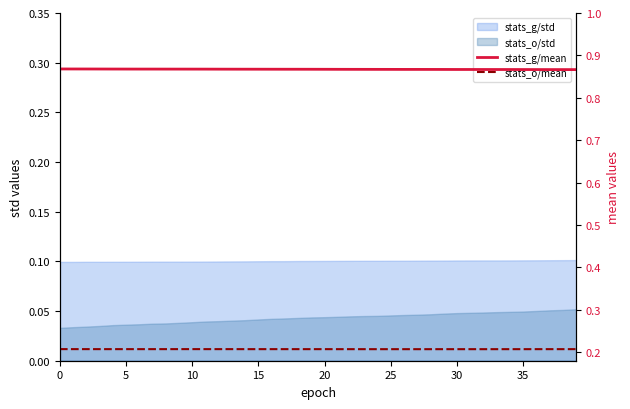

What is the maximum value shown in the chart?

0.9